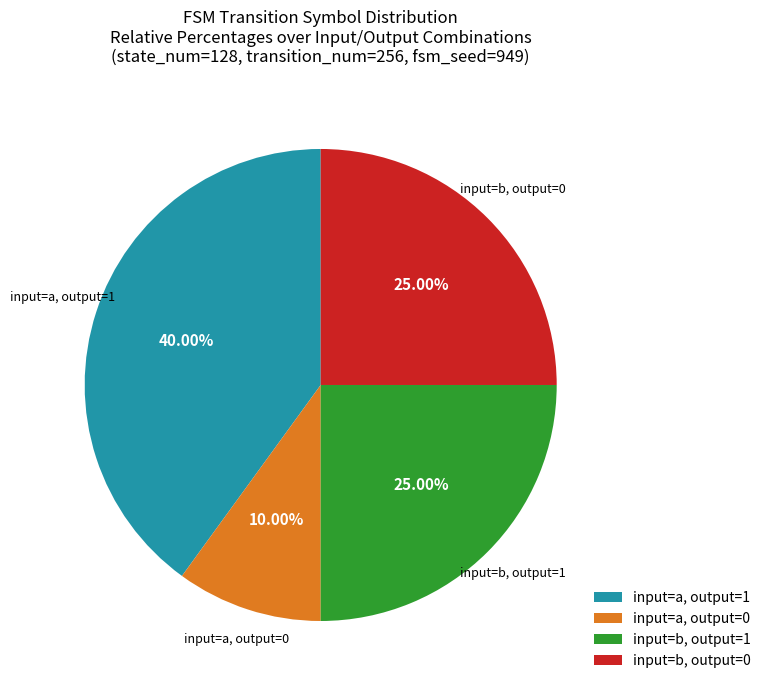

Does input=b, output=1 account for over 50% of the chart?

No